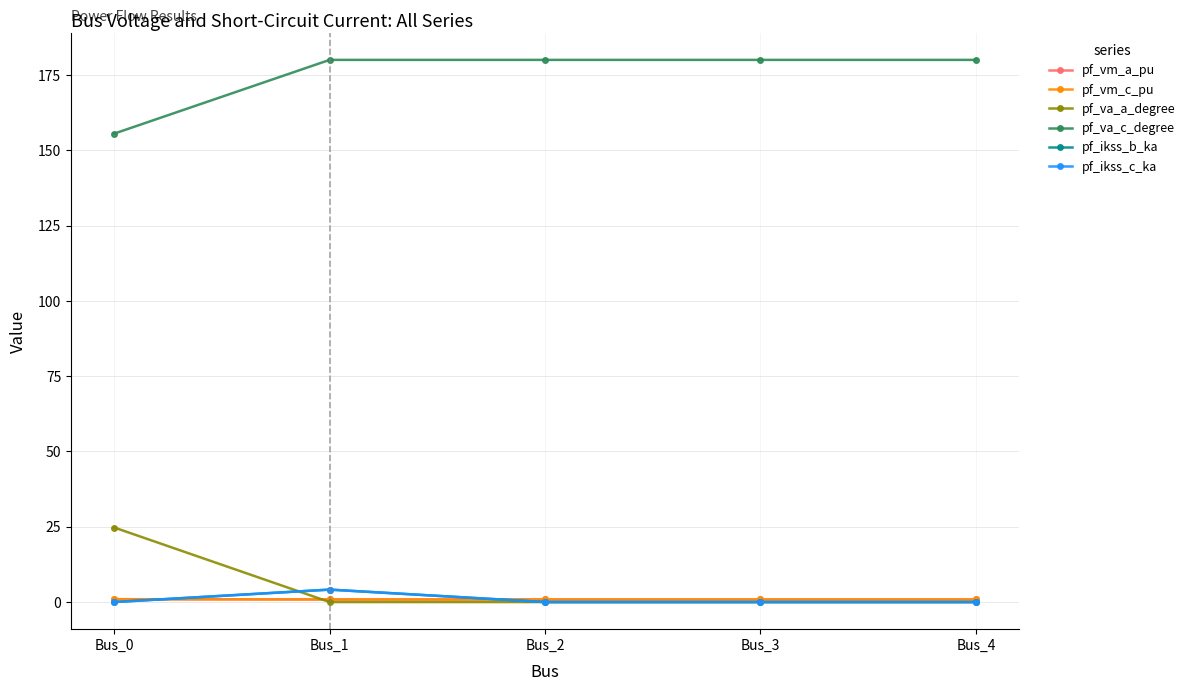

Is this an area chart (filled region under the line)?

No